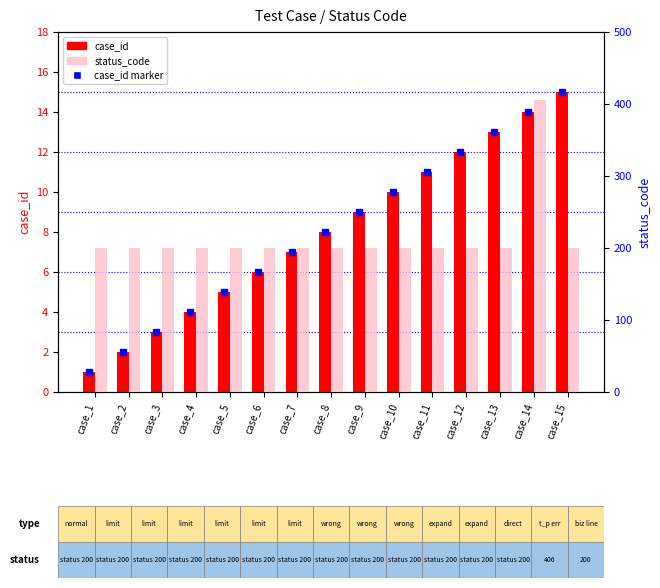

What is the value of the case_id bar at the 3rd from the left?

3